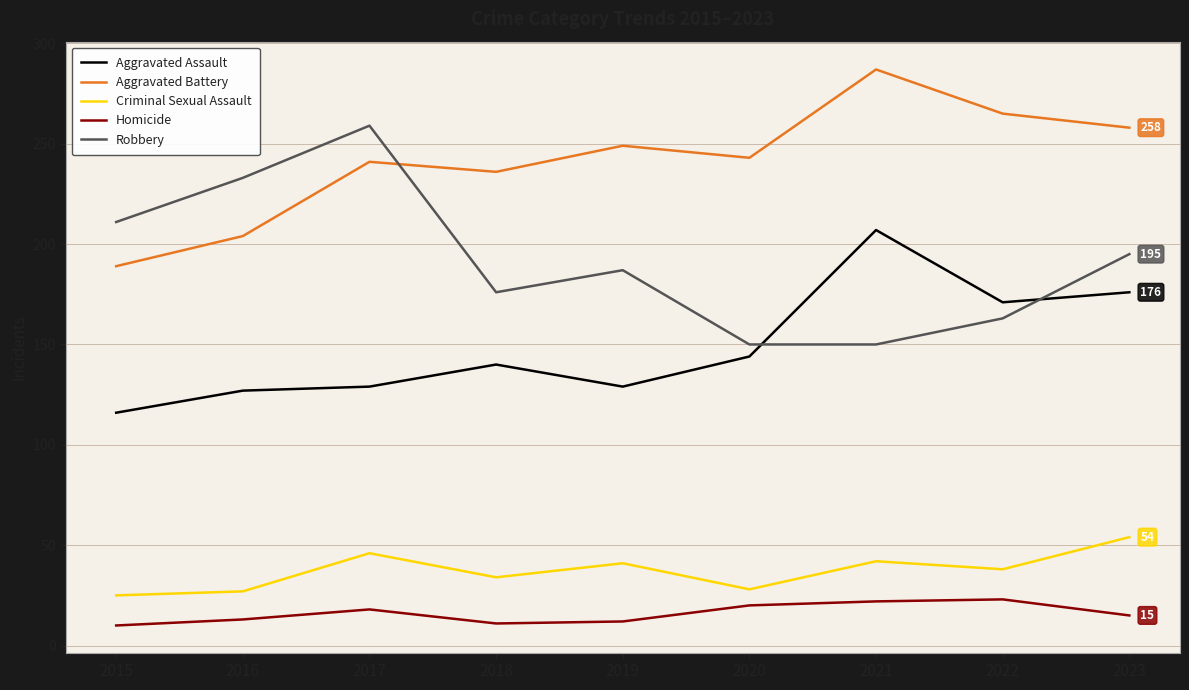

How many series are shown in this chart?

5